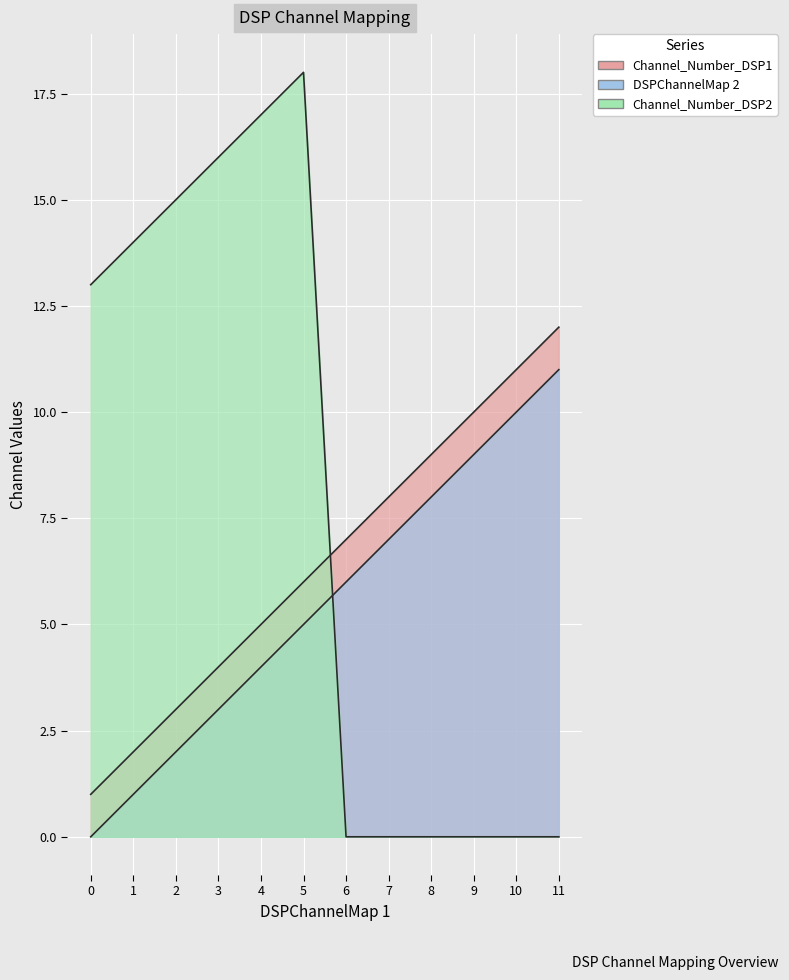

True or false: Channel_Number_DSP1 and DSPChannelMap 2 cross at least once.

False